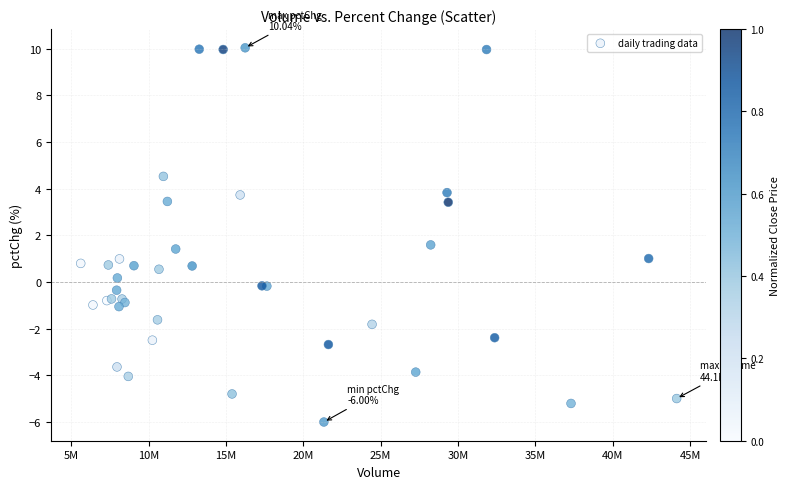

What Y value in the scatter plot is closest to 2?

1.6